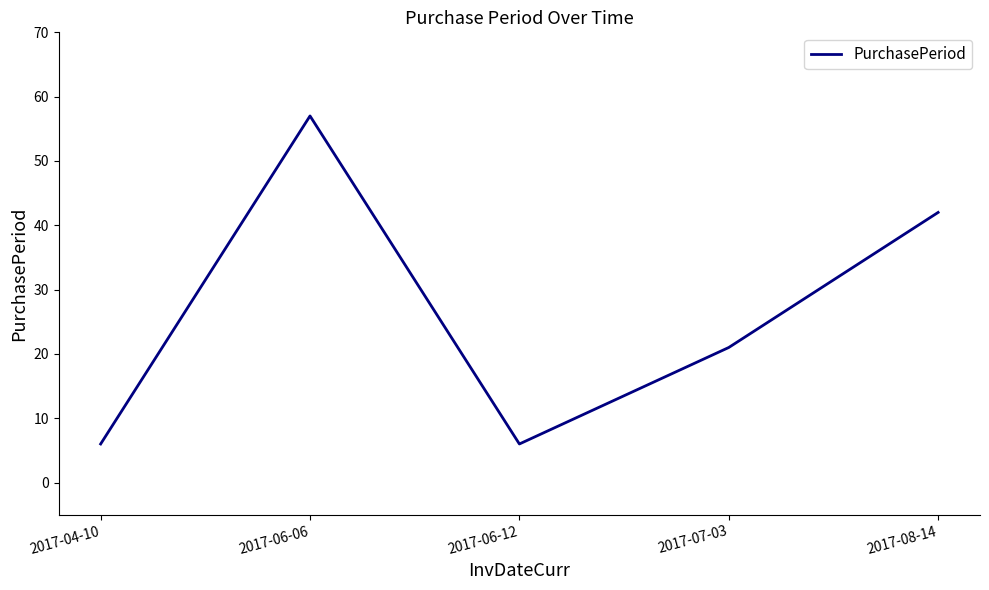

What is the smallest value displayed?

6